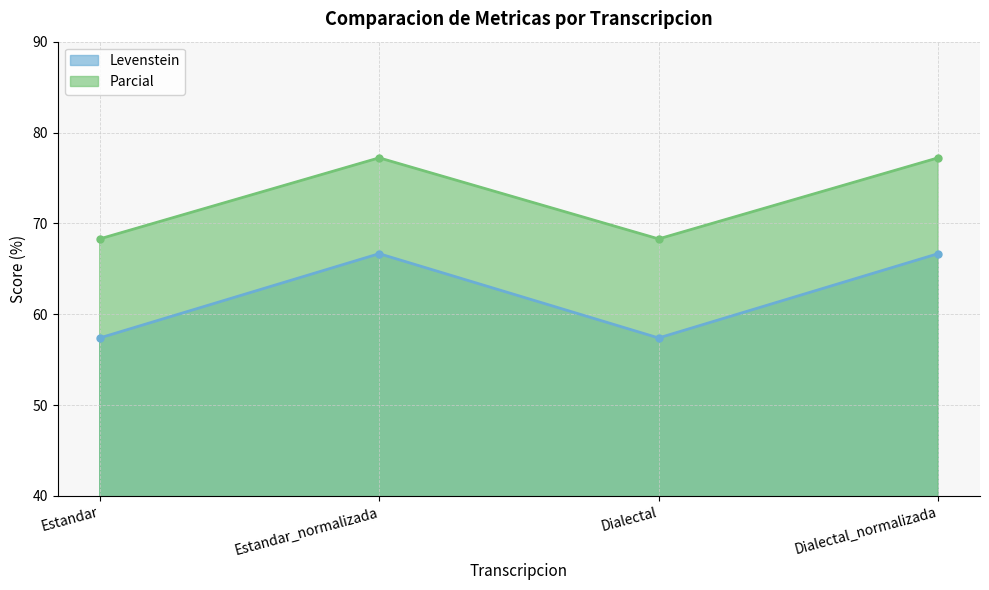

How many interior local valleys does the Levenstein series have?

1